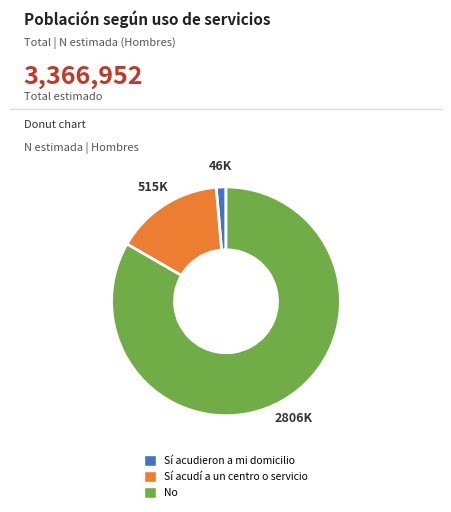

Is the sum of No and Sí acudí a un centro o servicio greater than half?

Yes